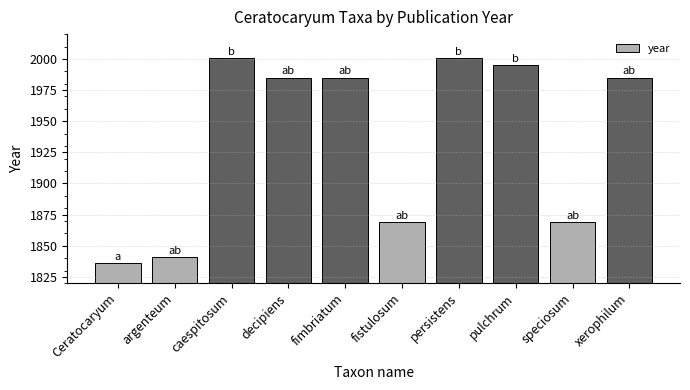

Reading right to left, what are all the values shown in this chart?

xerophilum=1985	speciosum=1869	pulchrum=1995	persistens=2001	fistulosum=1869	fimbriatum=1985	decipiens=1985	caespitosum=2001	argenteum=1841	Ceratocaryum=1836